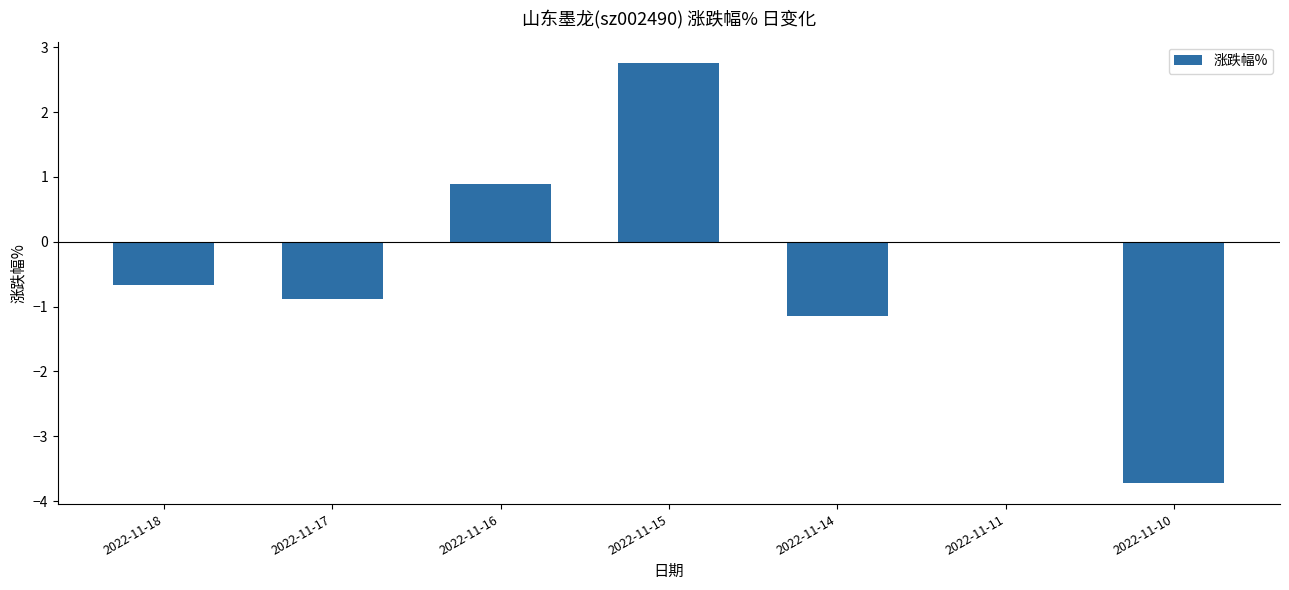

Count the number of categories in the chart.

7